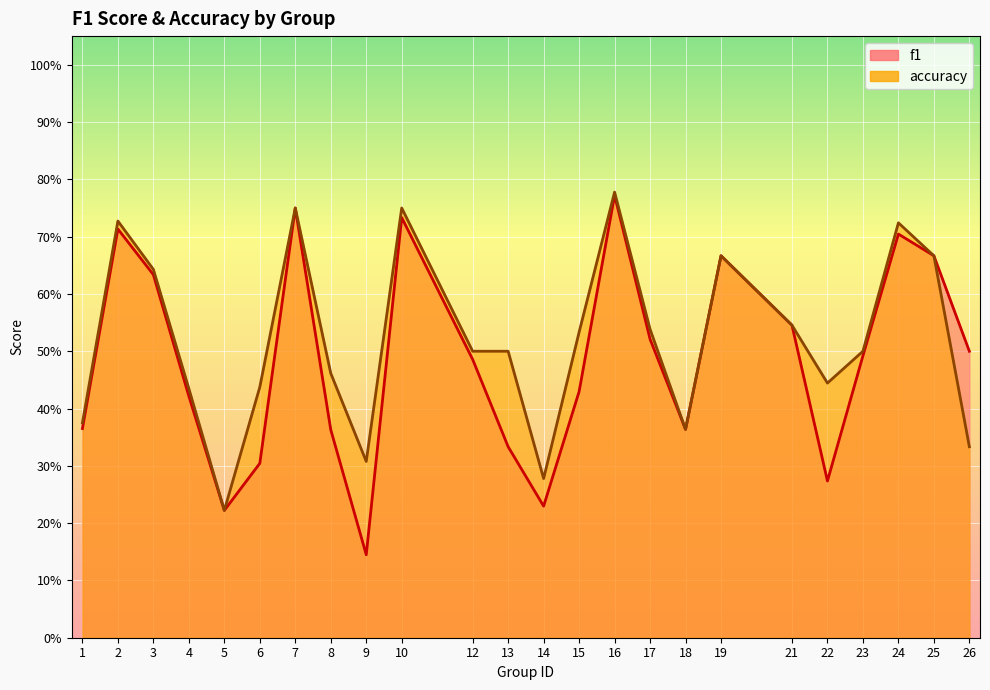

At how many categories does at least one series exceed 0?

24